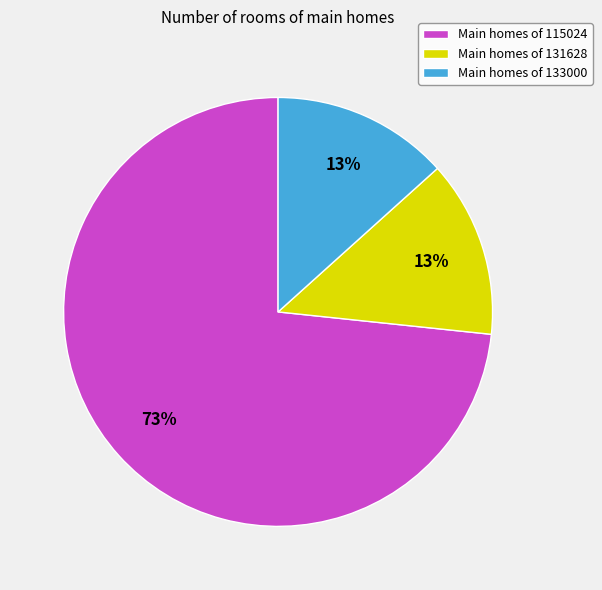

Is the sum of Main homes of 115024 and Main homes of 133000 greater than half?

Yes